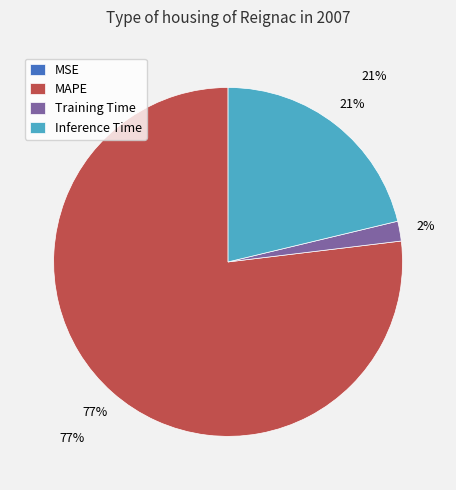

Combined, what portion of the pie is MAPE and MSE?

76.9%